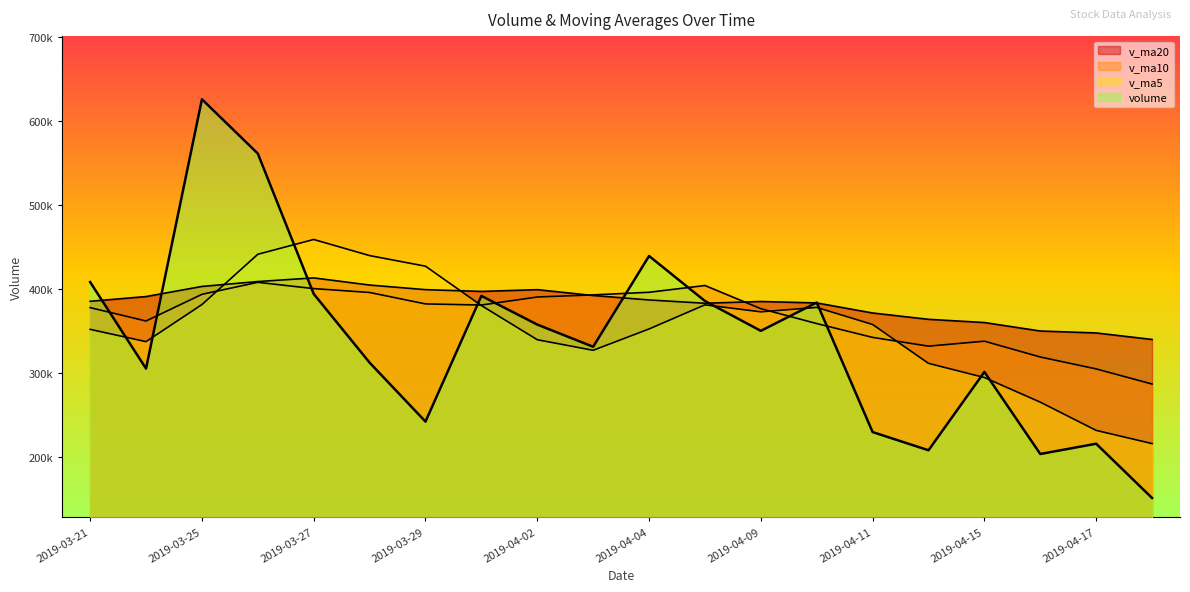

Which series changed the most between 2019-03-21 and 2019-04-09?

volume